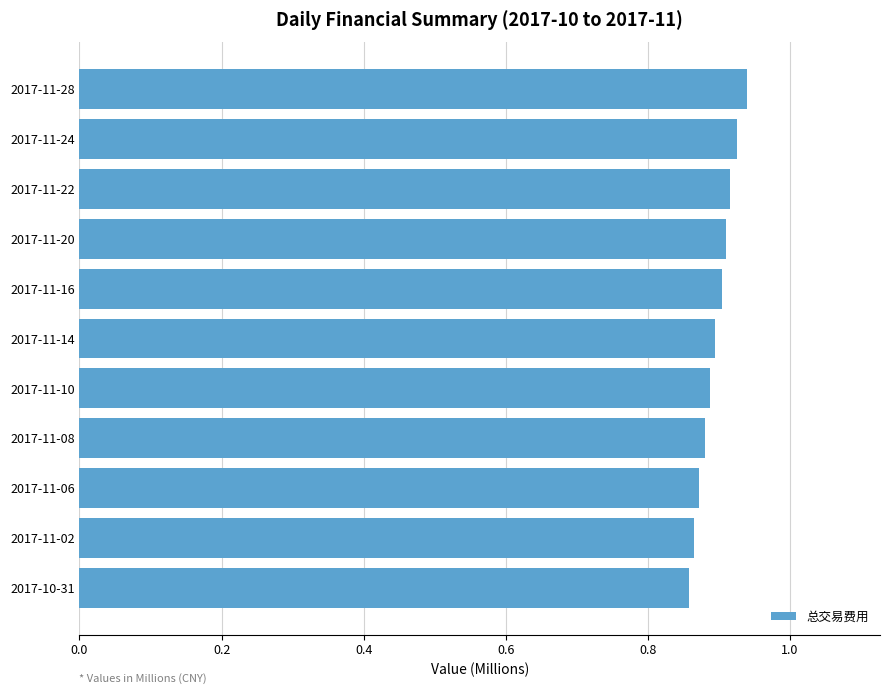

How many values are between 0 and 1?

11